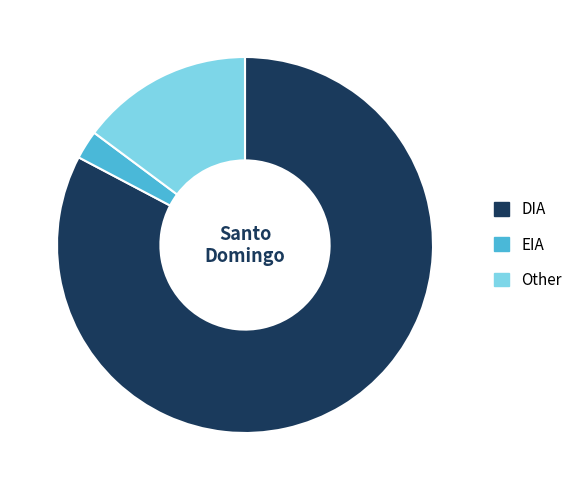

Combined, do EIA and Other account for over 50%?

No